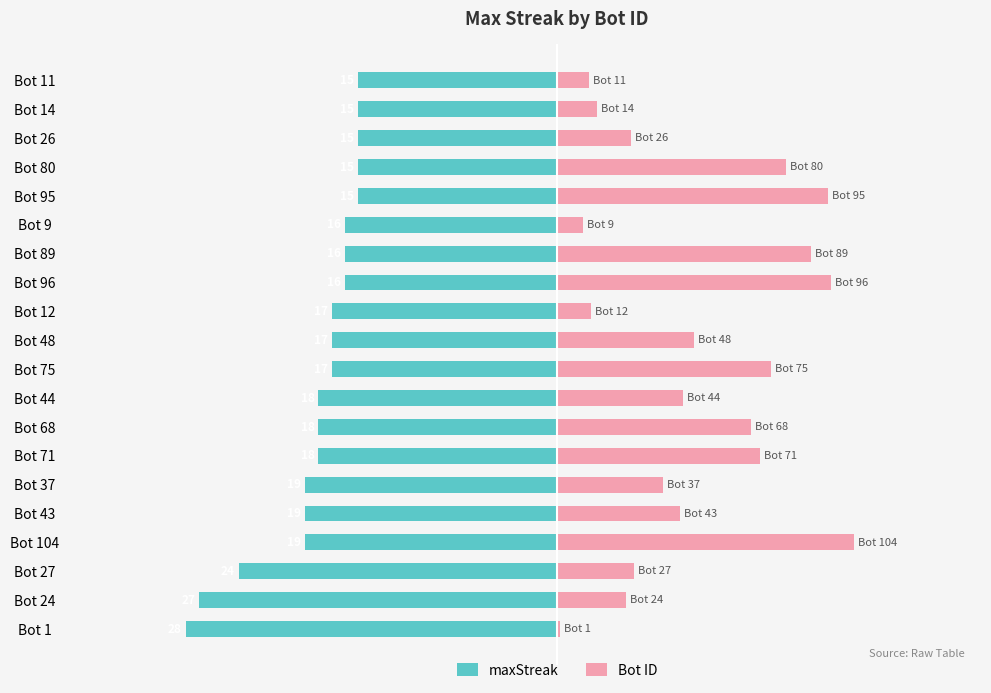

The Bot ID series shows 1.8 at Bot 24. True or false?

False